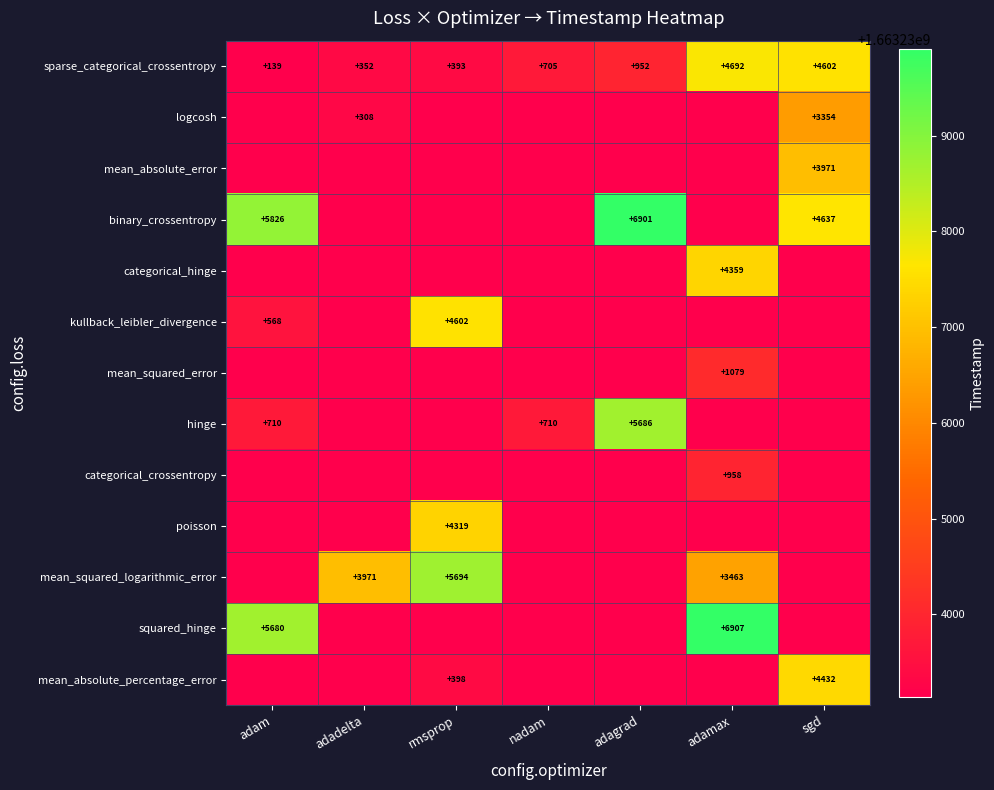

At how many categories does at least one series exceed 983794435?

7